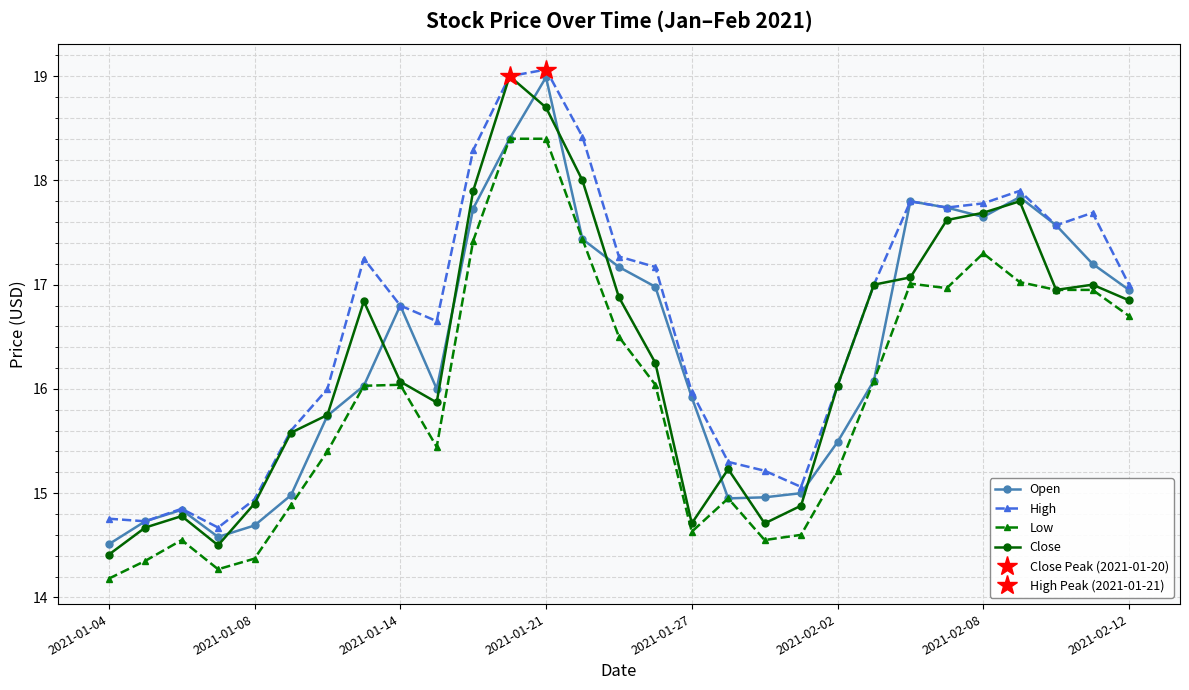

True or false: High has more than 2 interior local peaks.

True